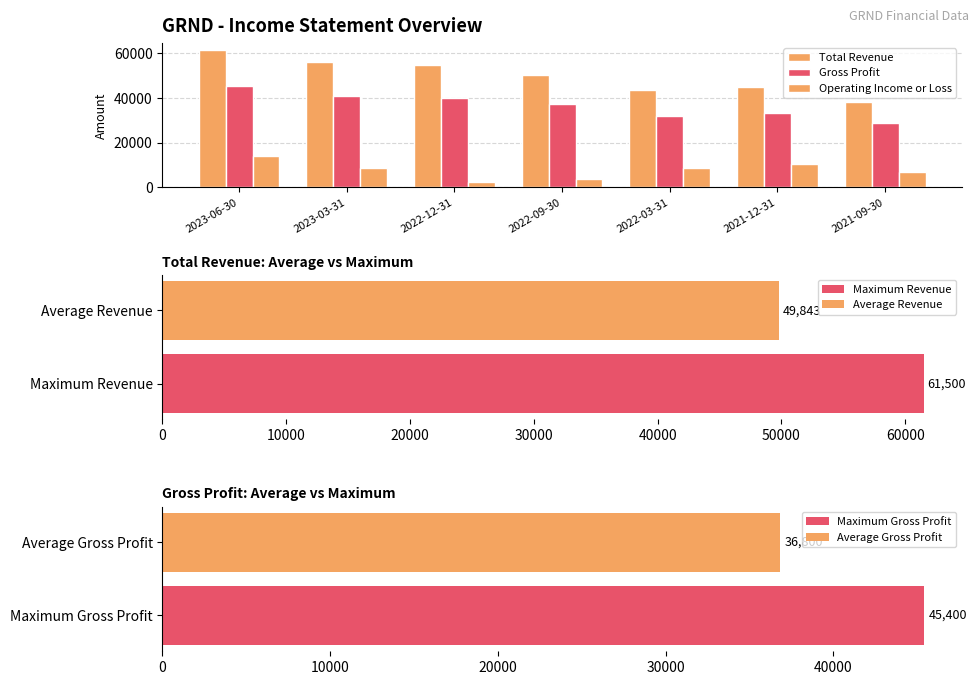

What is the spread (max minus min) of values at 2021-09-30?

31500